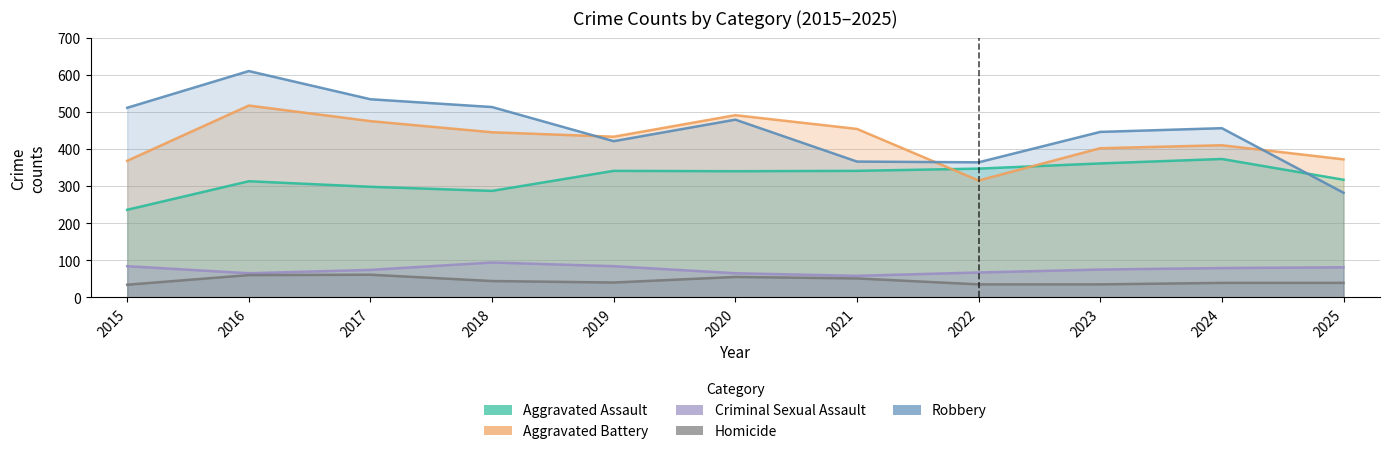

Rank the categories by Aggravated Assault value from highest to lowest.

2024, 2023, 2022, 2019, 2021, 2020, 2025, 2016, 2017, 2018, 2015